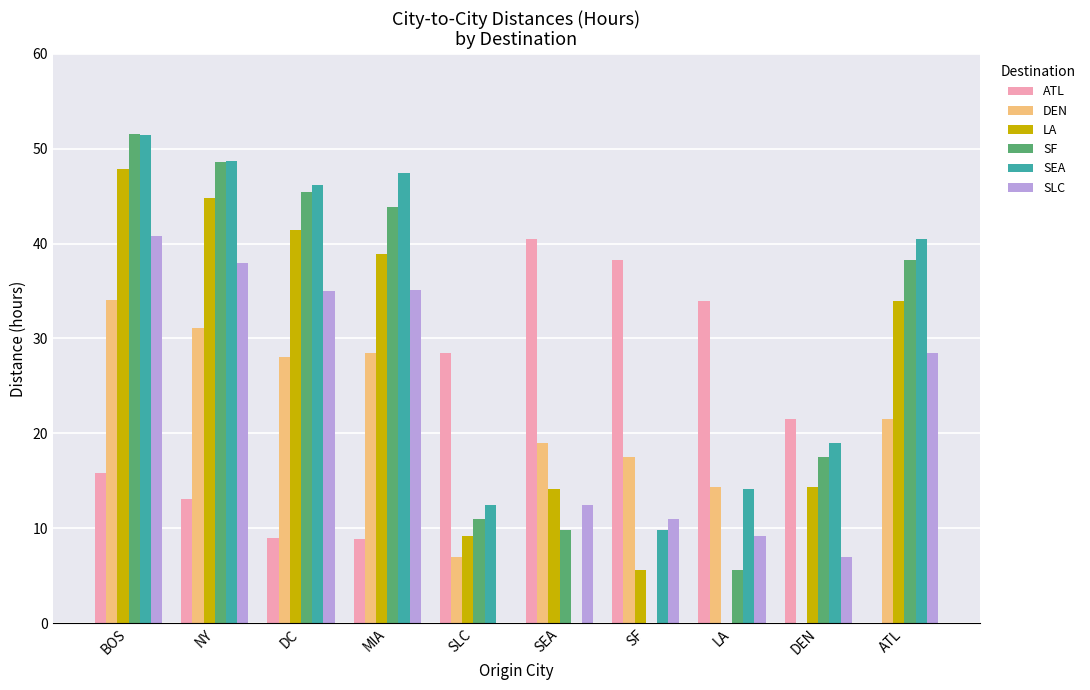

Is the value of SF at DEN greater than the value of LA at DC?

No